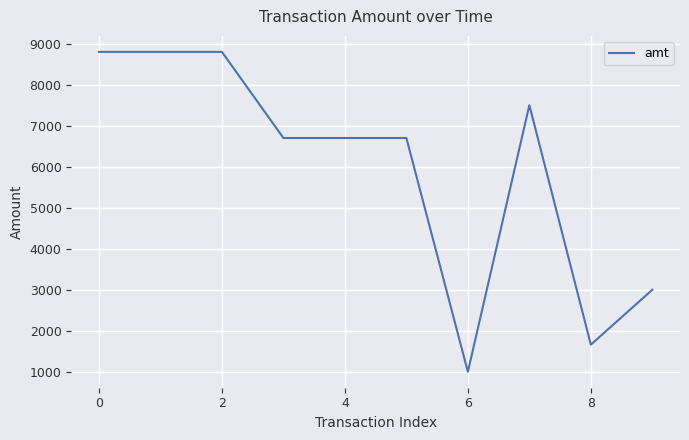

What is the difference between the maximum and minimum values?

7800